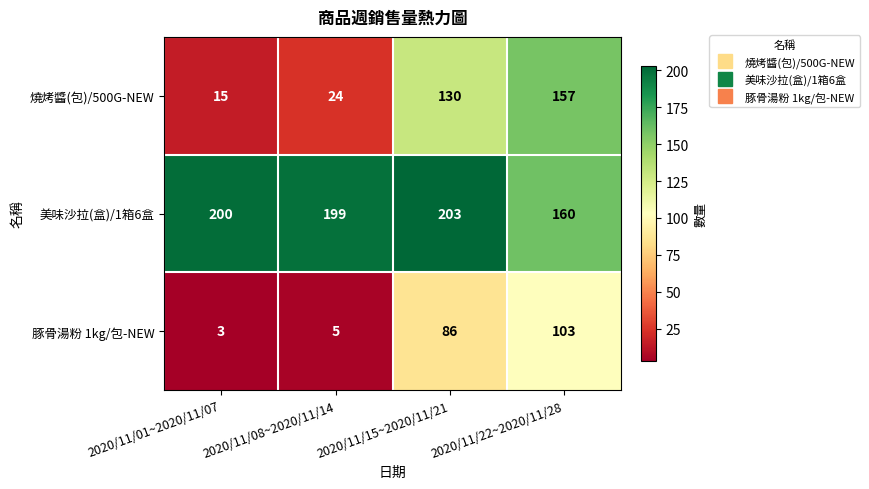

What is the total value across all series at 2020/11/08~2020/11/14?

228